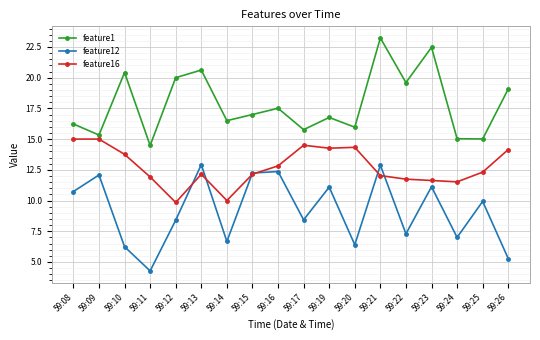

Rank the series at 59:16 from highest to lowest value.

feature1, feature16, feature12